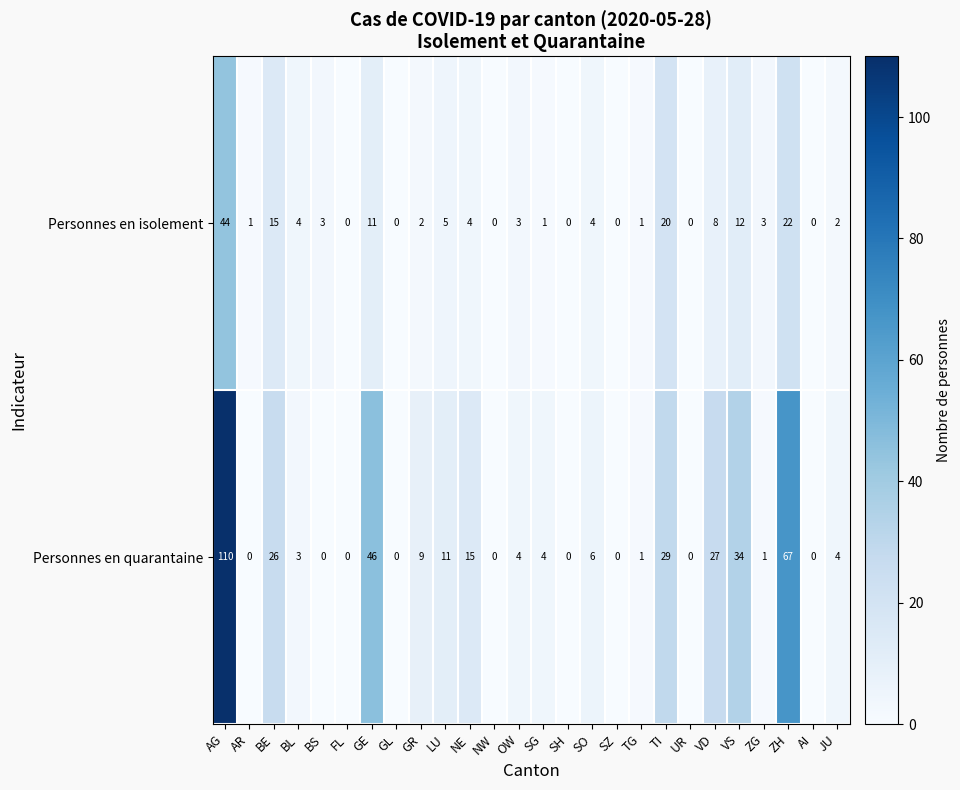

What is the sum of all Personnes en quarantaine values?

397